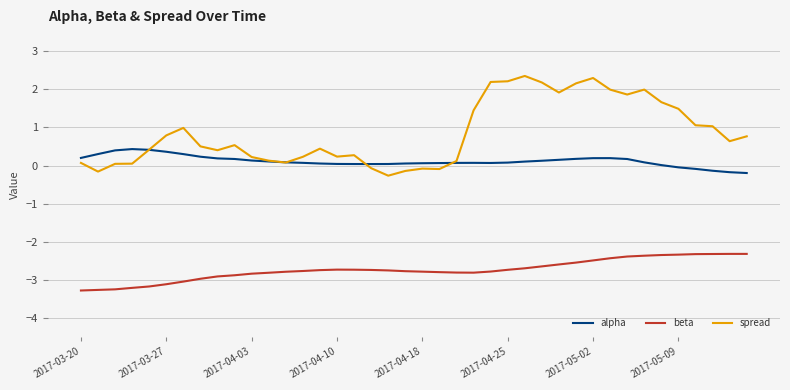

What is the highest value of the beta series?

-2.3